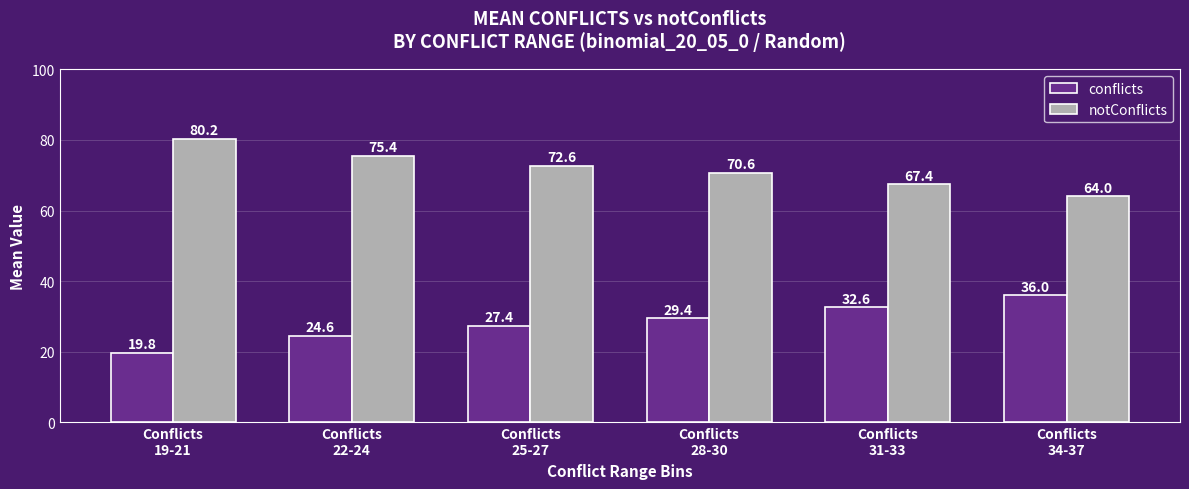

The conflicts series shows 29.4 at Conflicts
28-30. True or false?

True